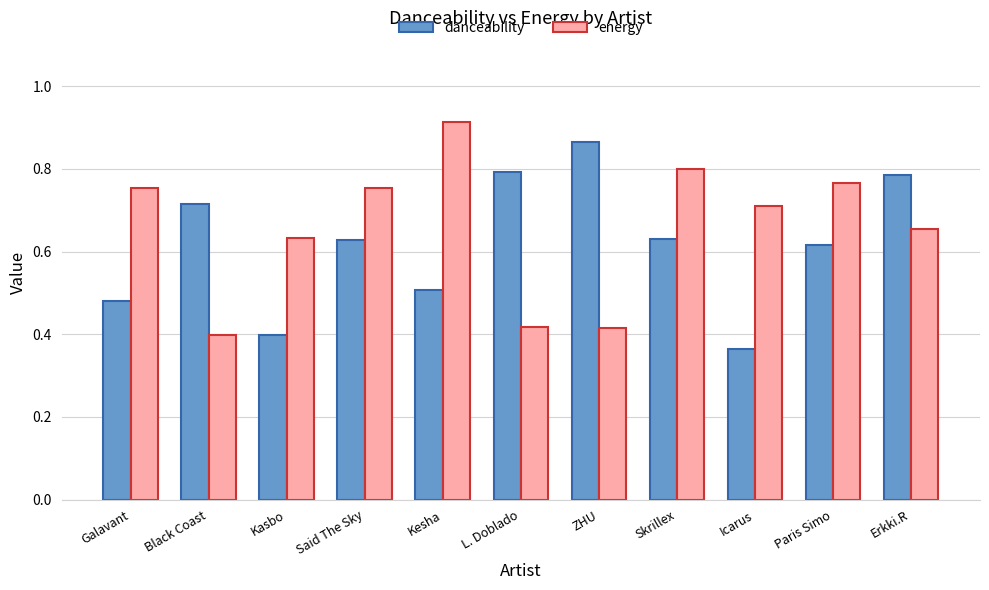

At how many categories does at least one series exceed 0?

11